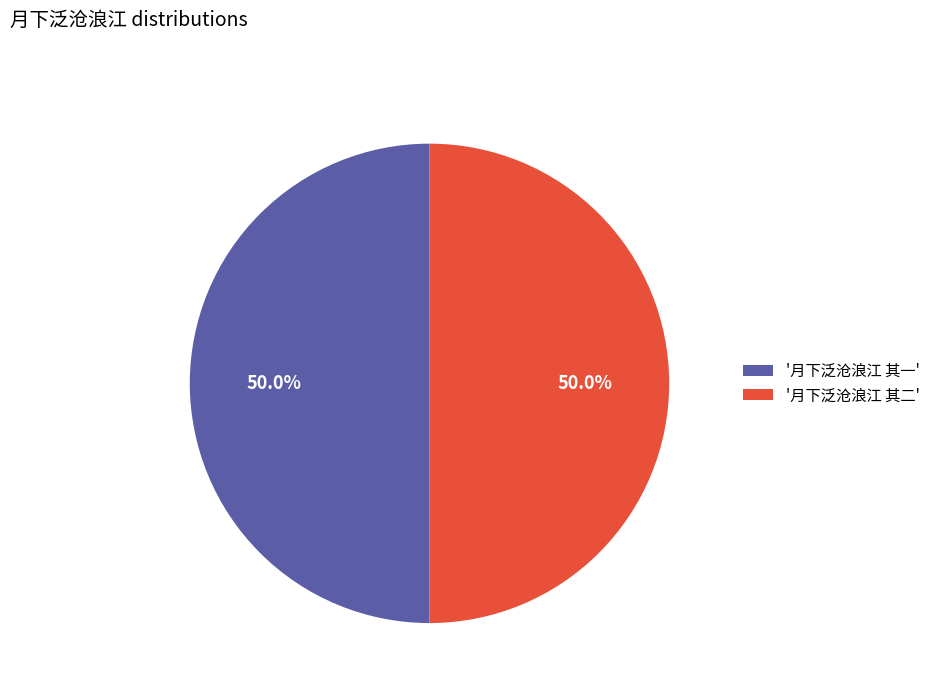

What percentage do '月下泛沧浪江 其一' and '月下泛沧浪江 其二' together represent?

100.0%